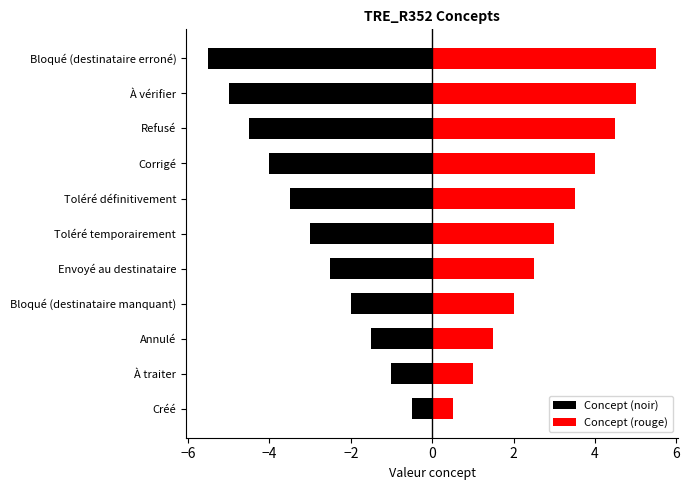

What is the difference between the Concept (rouge) values at Toléré temporairement and Toléré définitivement?

0.5